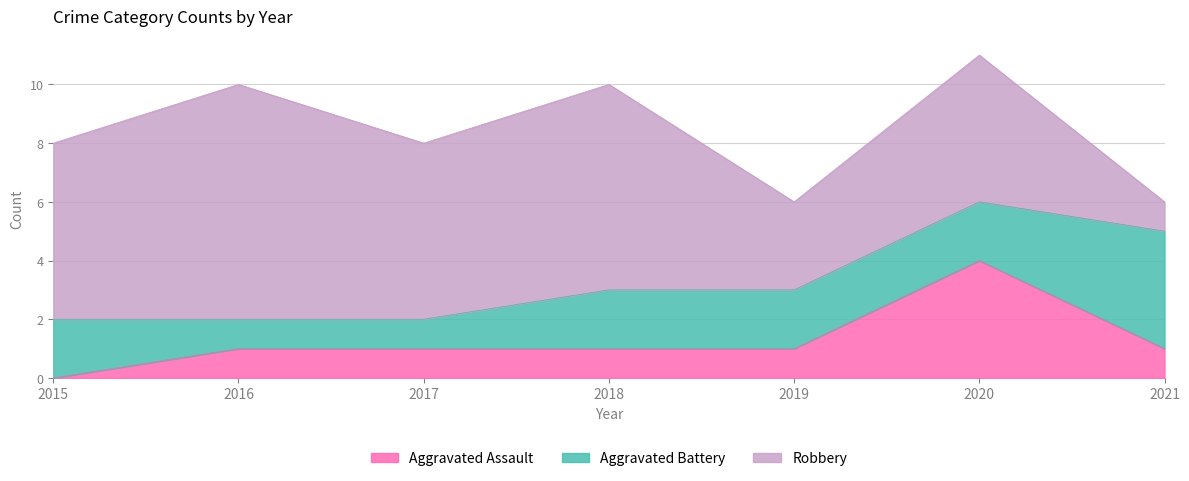

Does the chart display data point markers on the line(s)?

No